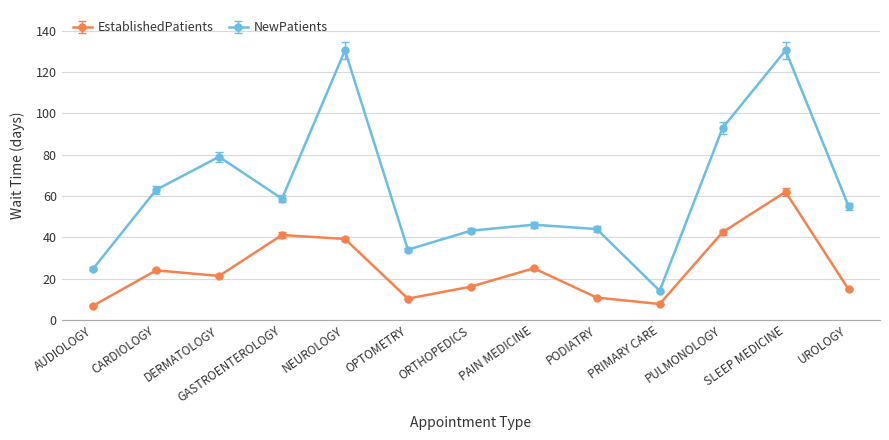

What are all the series names shown in the legend?

EstablishedPatients, NewPatients